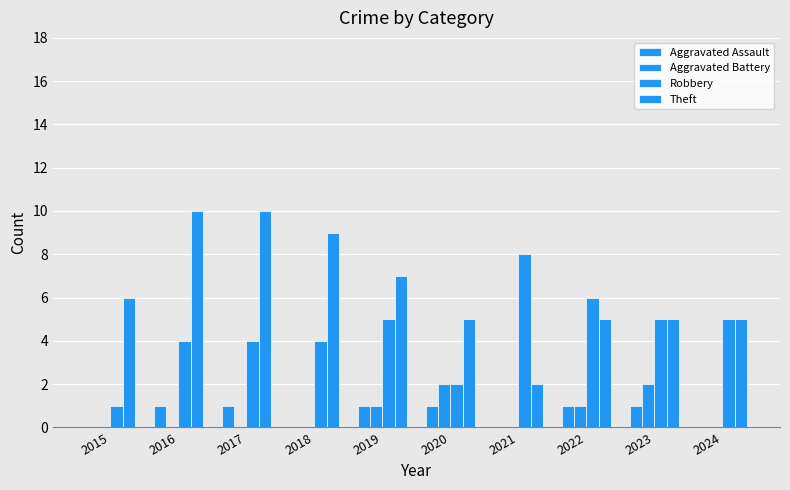

Does the chart contain stacked bars?

No